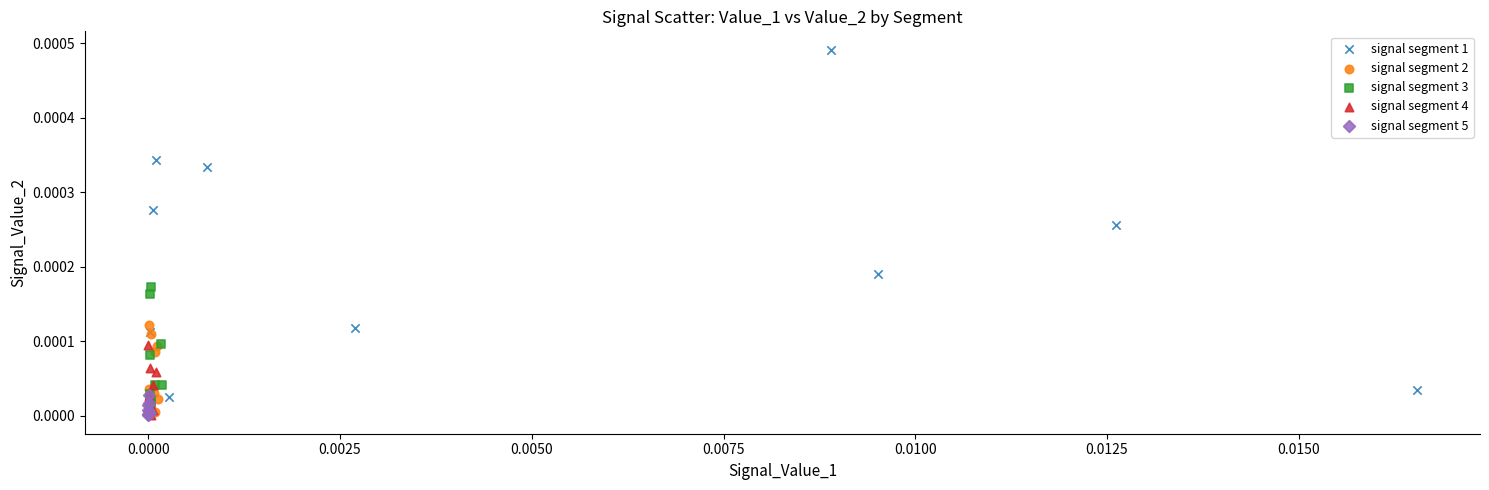

Which series contains the highest Y value?

signal segment 1